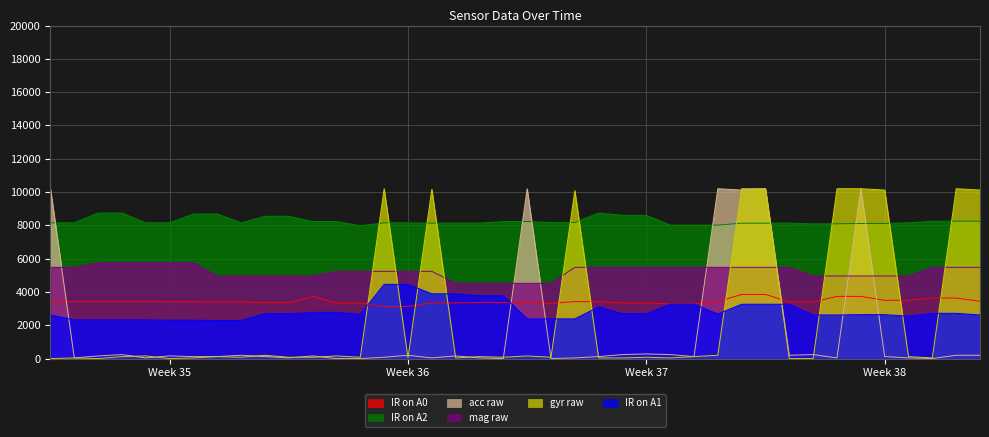

How many lines are shown in the chart?

6